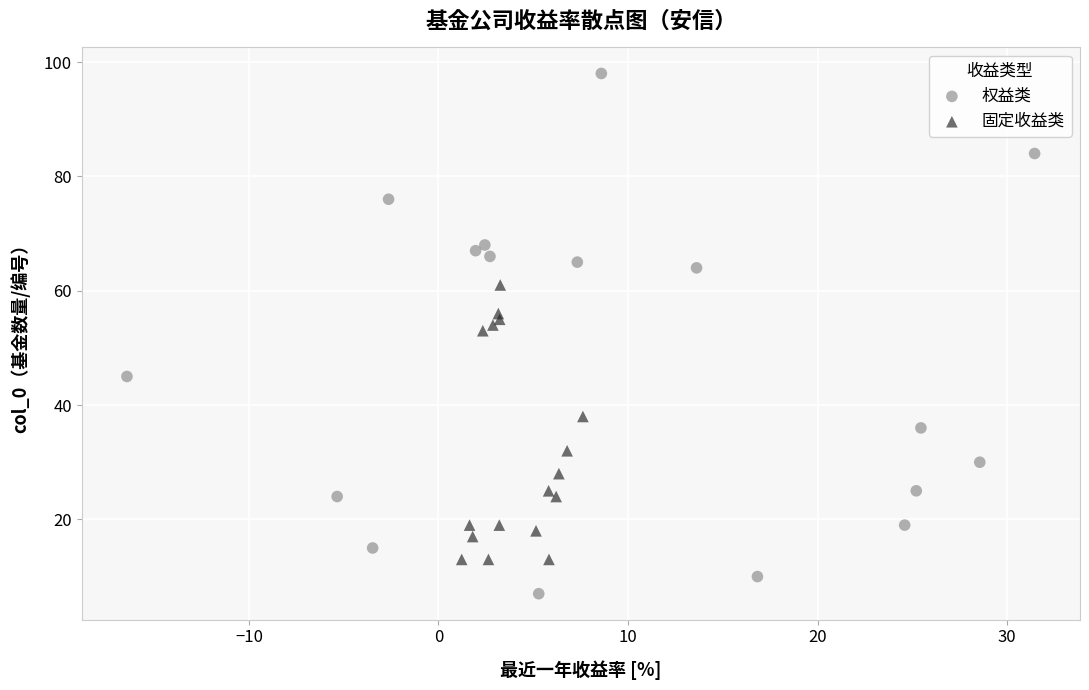

Which series reaches the minimum Y coordinate?

权益类